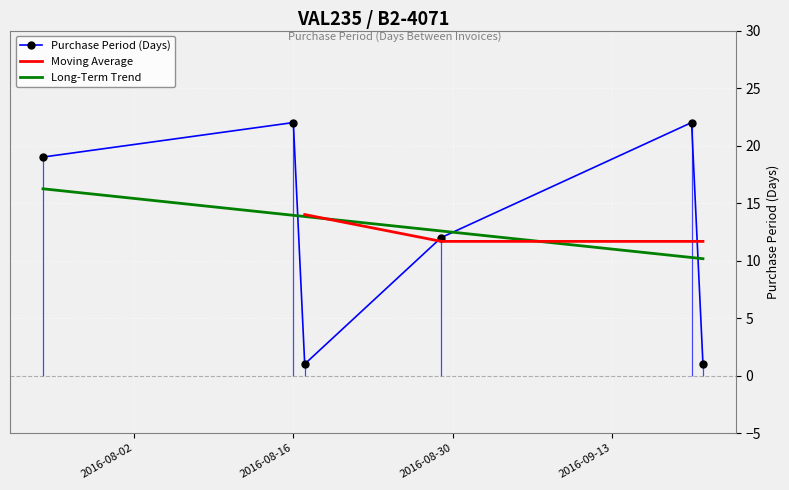

List the labels in order of value, largest first.

2016-08-16, 2016-09-20, 2016-07-25, 2016-08-29, 2016-08-17, 2016-09-21